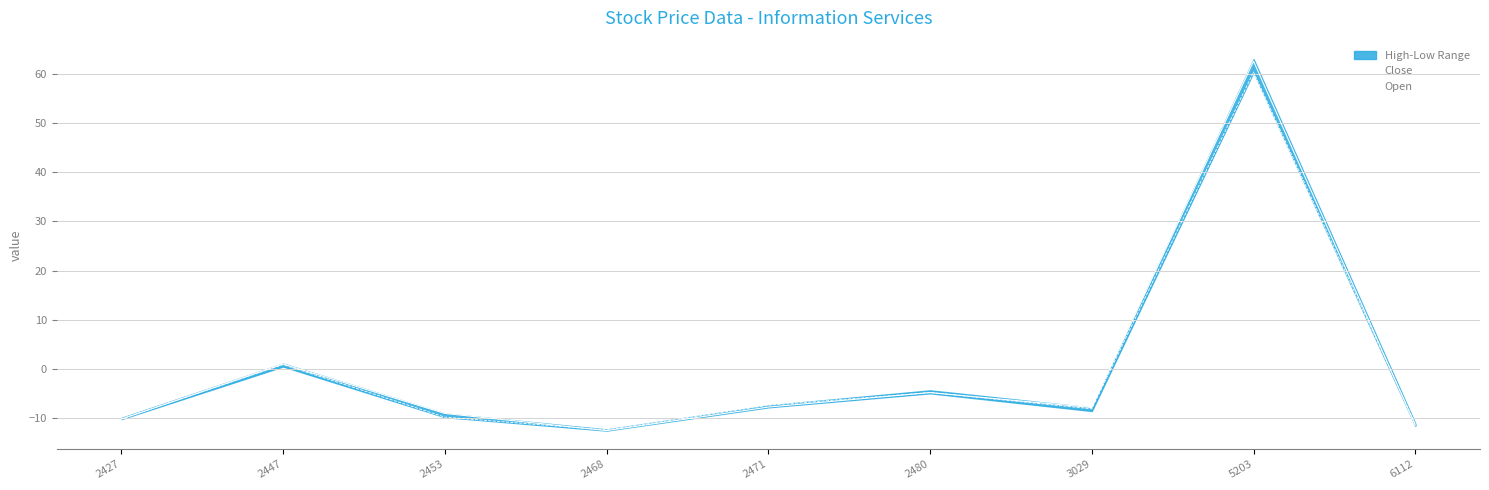

List the series in order of their peak value, lowest first.

Open, Close